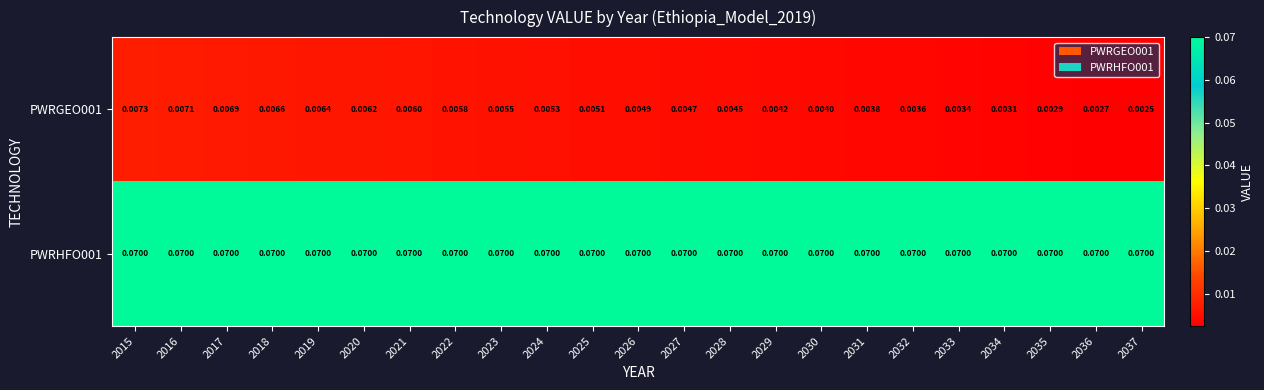

Is the value of PWRHFO001 at 2024 greater than the value of PWRGEO001 at 2015?

Yes